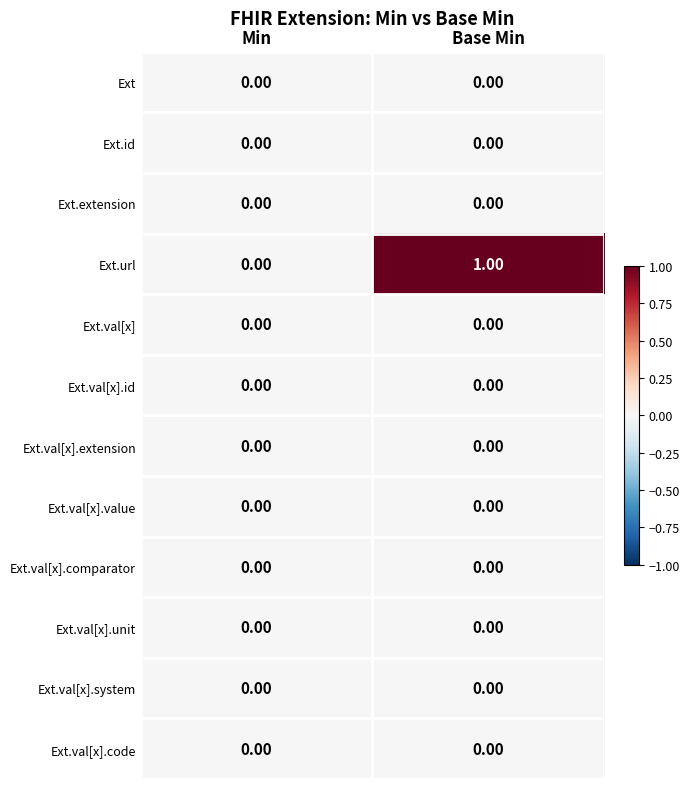

Which label corresponds to the largest value in the chart?

Base Min